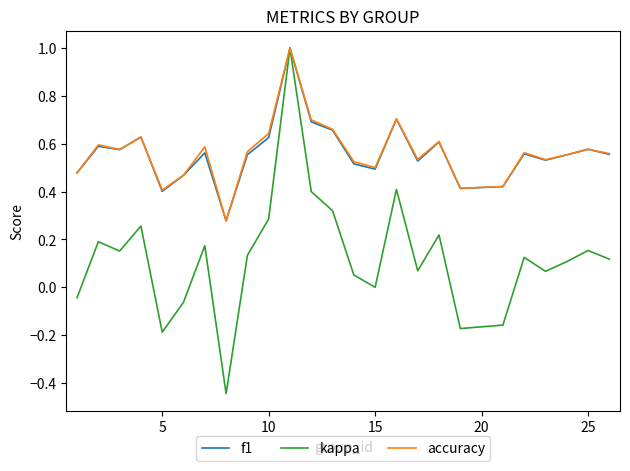

What is the maximum value shown in the chart?

1.0